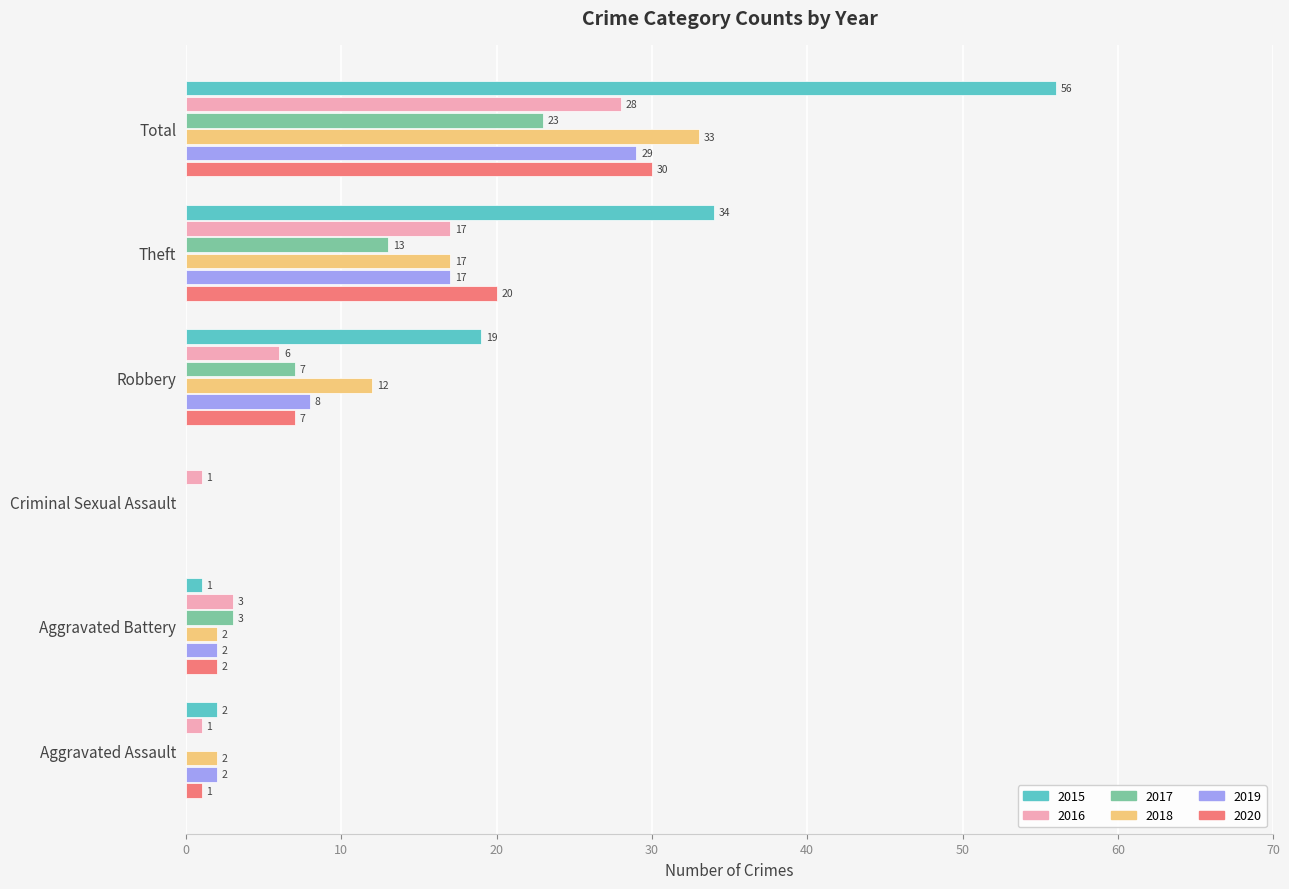

At which label is 2015 closest to 28?

Theft